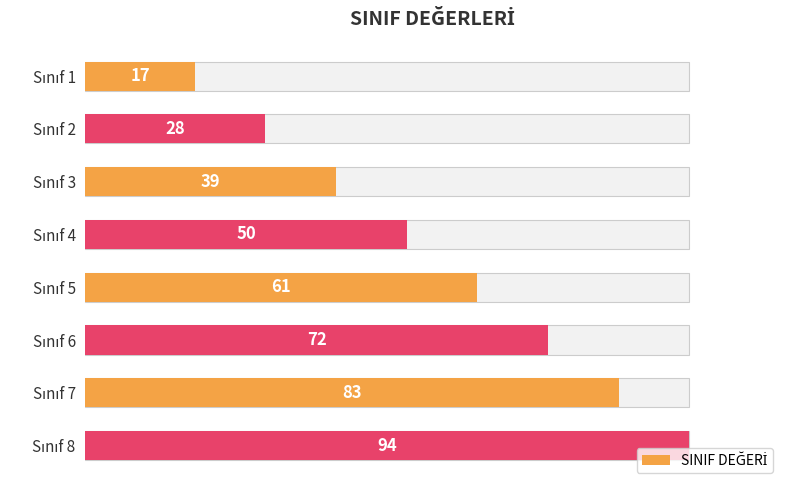

What is the sum of all values?

444